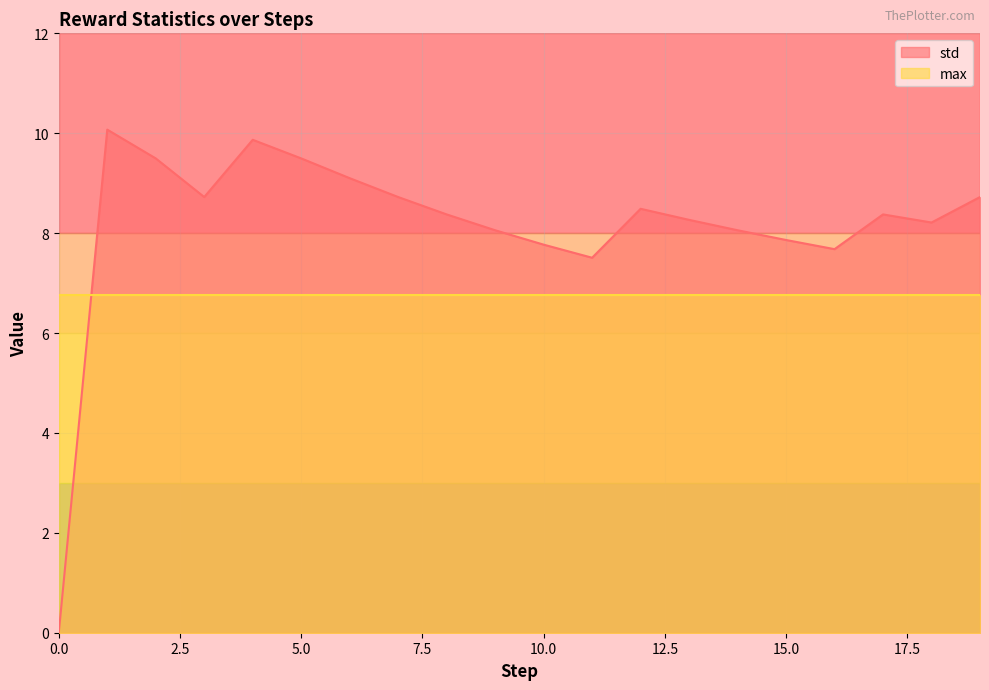

Where is the data nearest to the value 5?

11